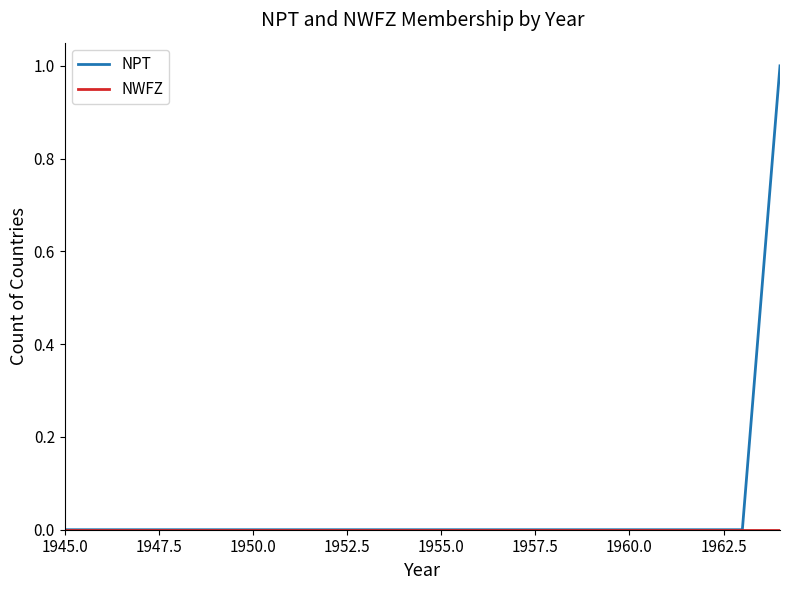

Which series has the largest total across all categories?

NPT